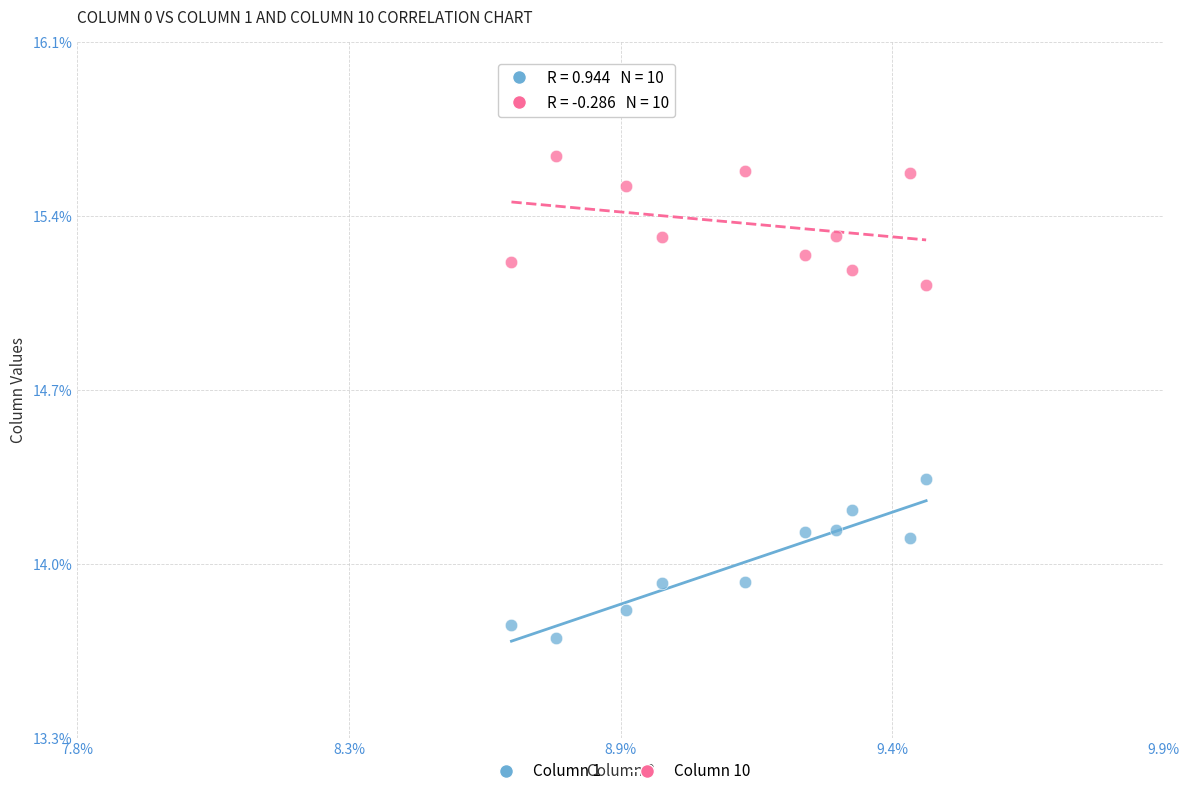

Which series has the largest Y range (max minus min)?

Column 1